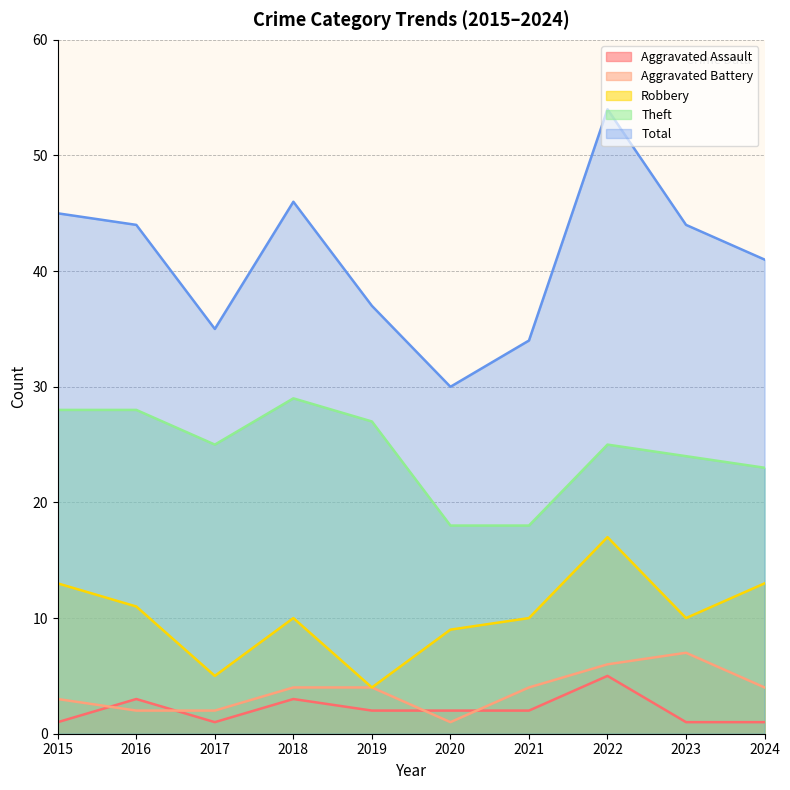

List the labels in order of Total value, largest first.

2022, 2018, 2015, 2016, 2023, 2024, 2019, 2017, 2021, 2020